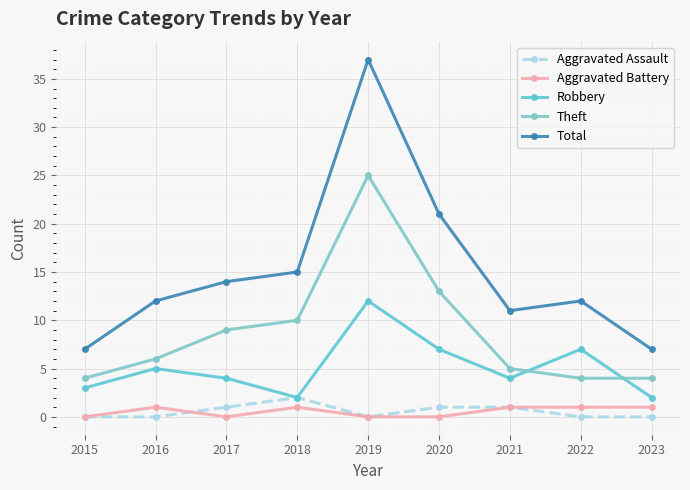

What is the value of the Robbery point at the 8th from the left?

7